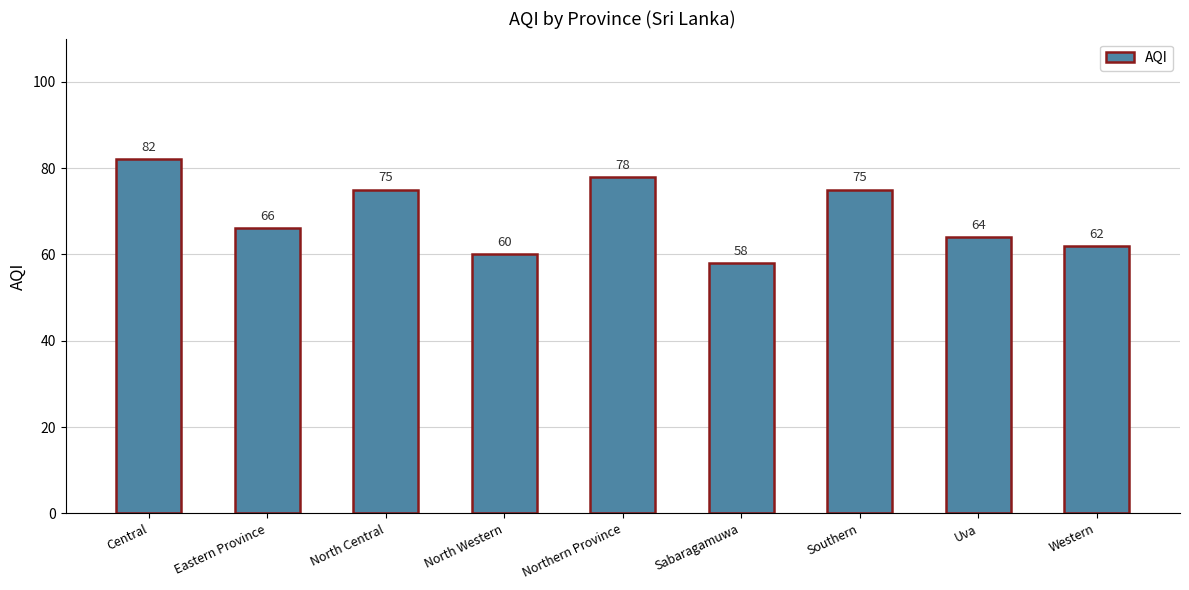

How many distinct data groups are displayed?

1